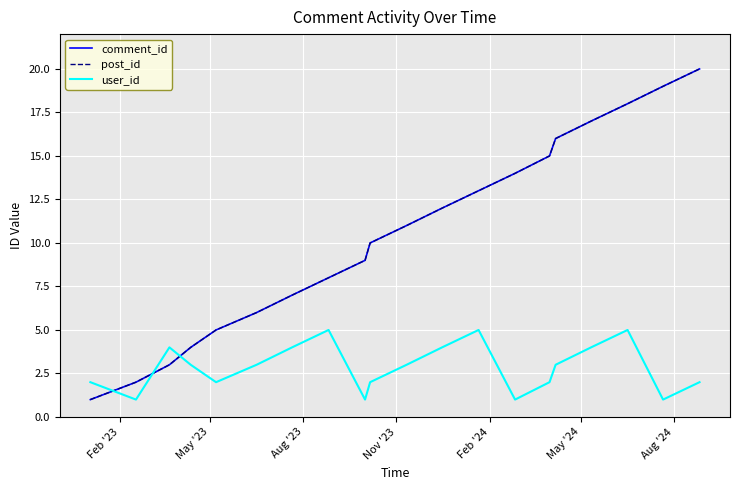

Does the chart have visible grid lines?

Yes